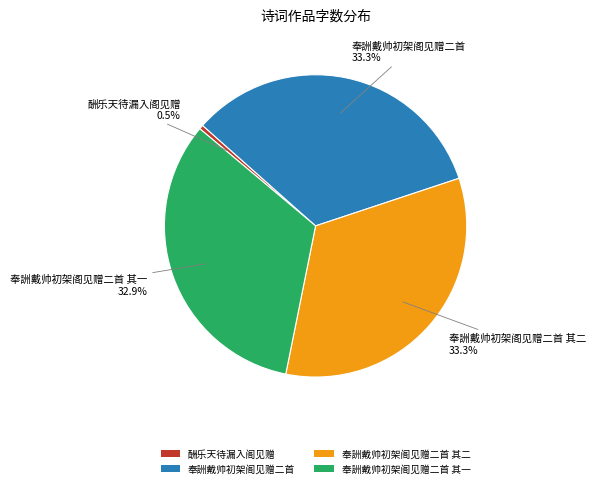

Count the number of slices in the pie.

4